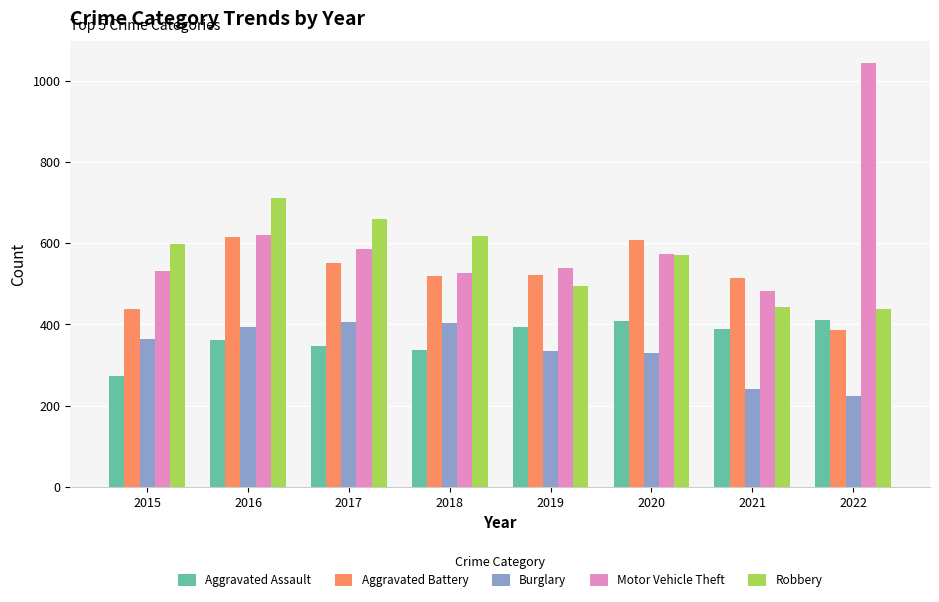

What are all the series names shown in the legend?

Aggravated Assault, Aggravated Battery, Burglary, Motor Vehicle Theft, Robbery